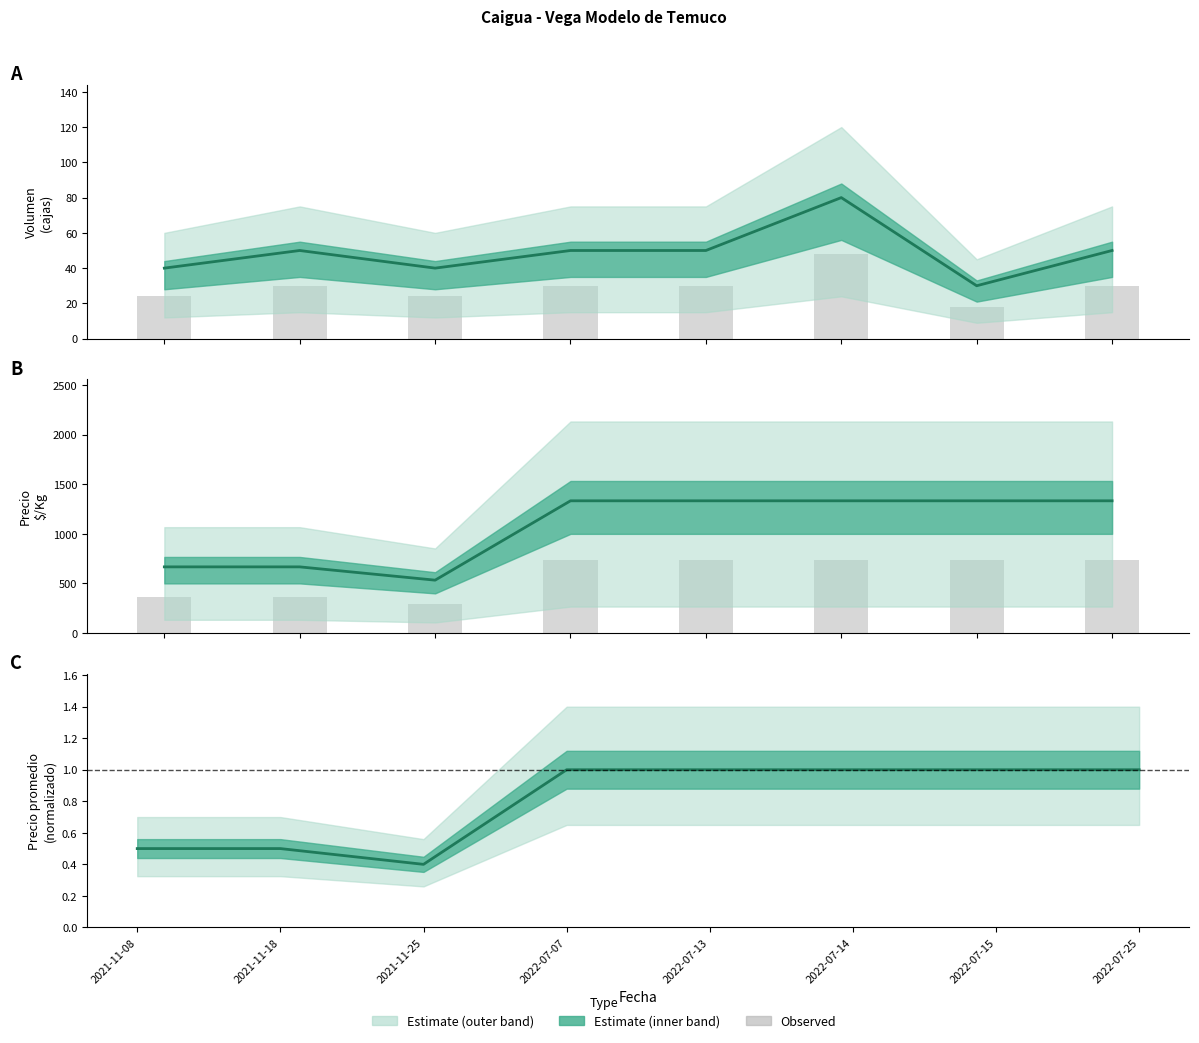

What is the spread (max minus min) of values at 2021-11-08?

666.5